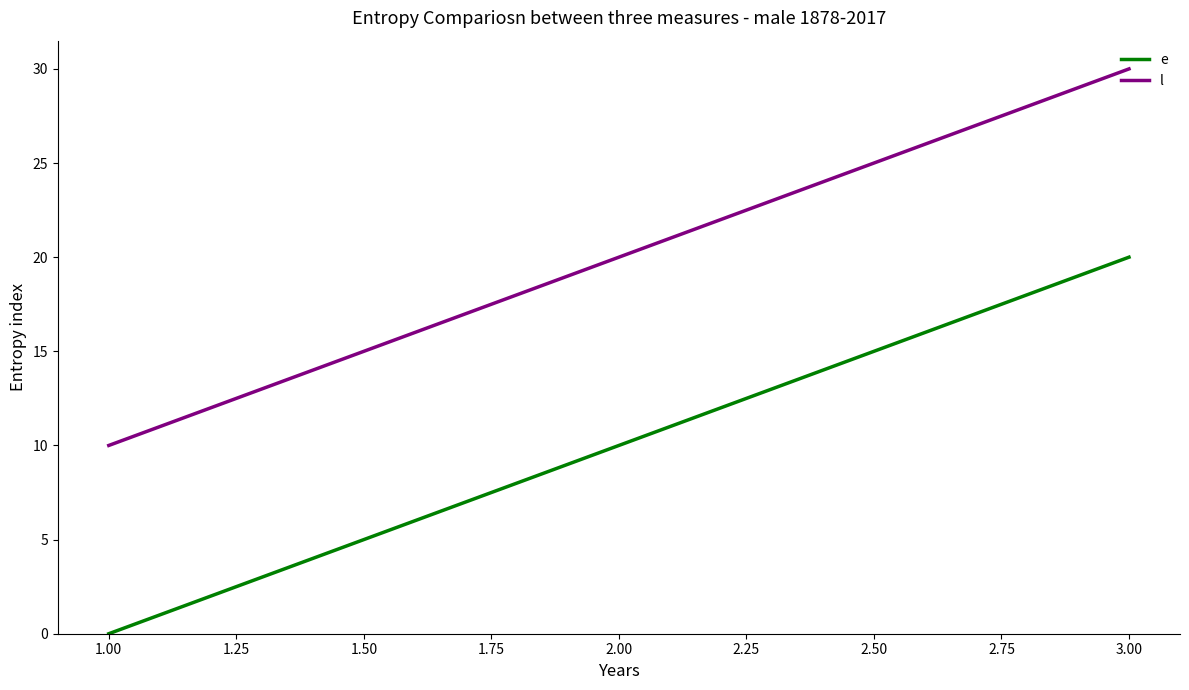

Which series has the largest total across all categories?

l